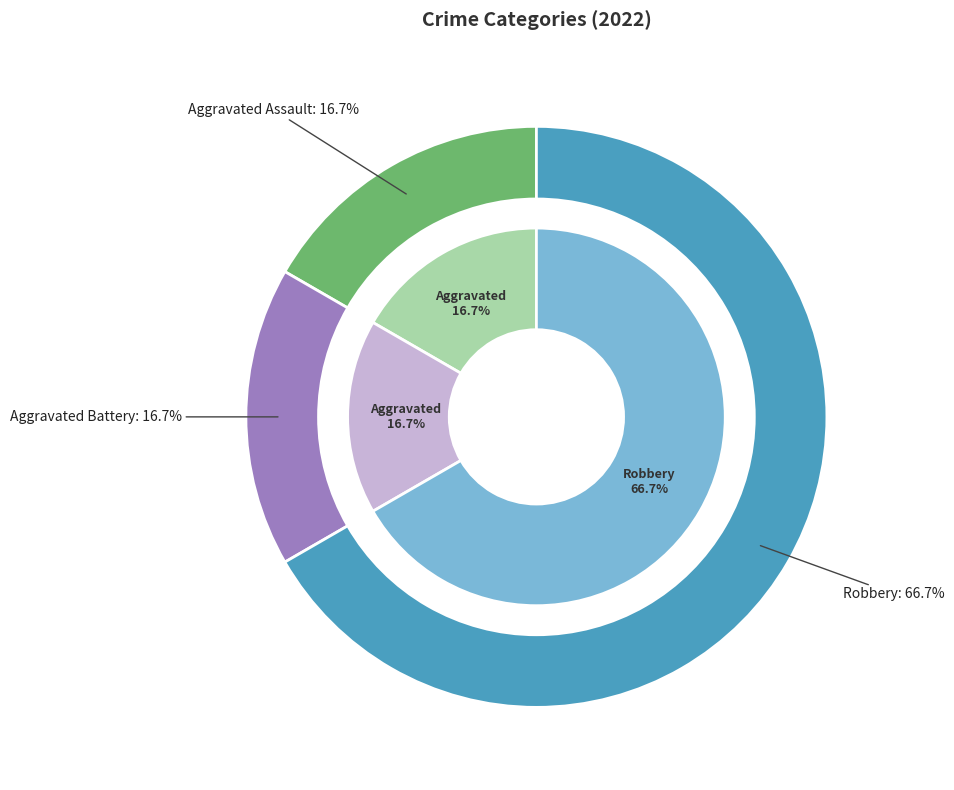

Does any single category account for the majority?

Yes